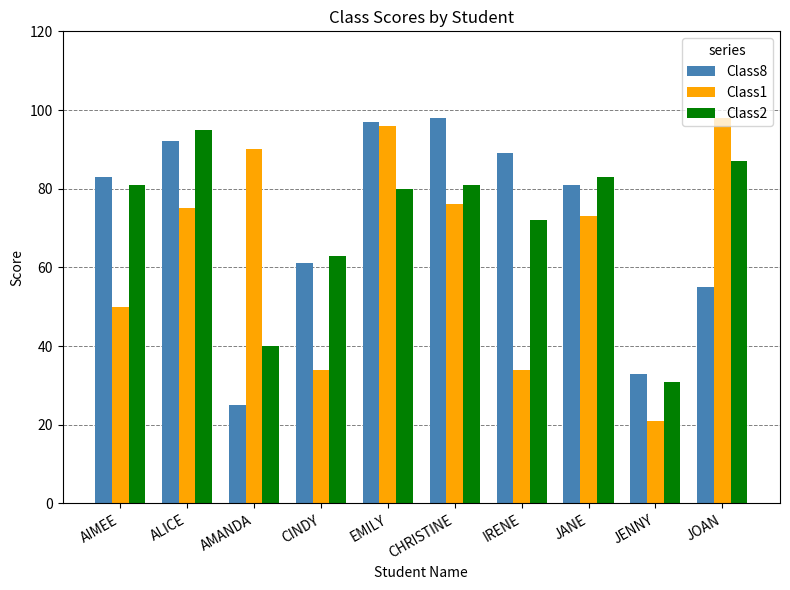

Reading left to right, transcribe all the data shown in this chart.

Class8: AIMEE=83	ALICE=92	AMANDA=25	CINDY=61	EMILY=97	CHRISTINE=98	IRENE=89	JANE=81	JENNY=33	JOAN=55
Class1: AIMEE=50	ALICE=75	AMANDA=90	CINDY=34	EMILY=96	CHRISTINE=76	IRENE=34	JANE=73	JENNY=21	JOAN=98
Class2: AIMEE=81	ALICE=95	AMANDA=40	CINDY=63	EMILY=80	CHRISTINE=81	IRENE=72	JANE=83	JENNY=31	JOAN=87